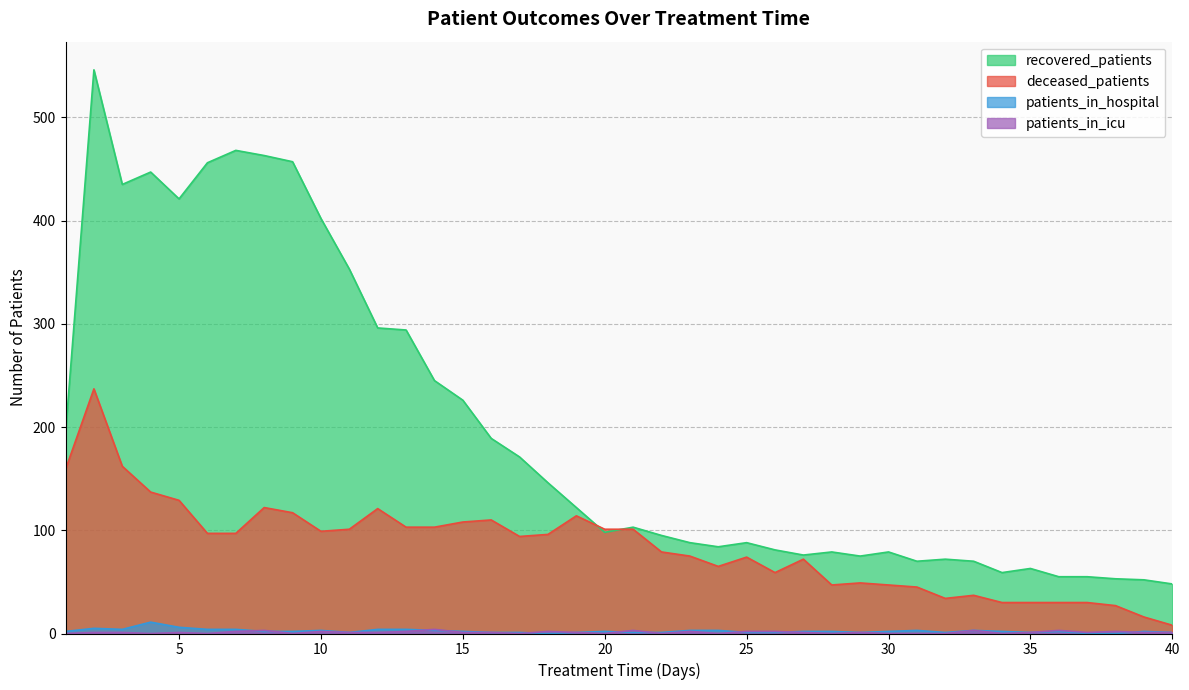

Reading left to right, what are all the values shown in this chart?

recovered_patients: 194	546	435	447	421	456	468	463	457	402	353	296	294	245	226	189	171	146	122	98	103	95	88	84	88	81	76	79	75	79	70	72	70	59	63	55	55	53	52	48
deceased_patients: 159	237	162	137	129	97	97	122	117	99	101	121	103	103	108	110	94	96	114	101	101	79	75	65	74	59	72	47	49	47	45	34	37	30	30	30	30	27	16	8
patients_in_hospital: 2	5	4	11	6	4	4	2	2	3	1	4	4	3	2	1	1	0	1	2	1	1	3	3	1	1	2	2	1	2	3	1	3	2	1	2	0	0	2	1
patients_in_icu: 0	1	1	0	1	0	2	3	0	2	1	1	2	4	1	1	0	2	1	0	3	0	2	0	2	2	1	0	1	0	0	0	3	0	1	3	1	2	1	1